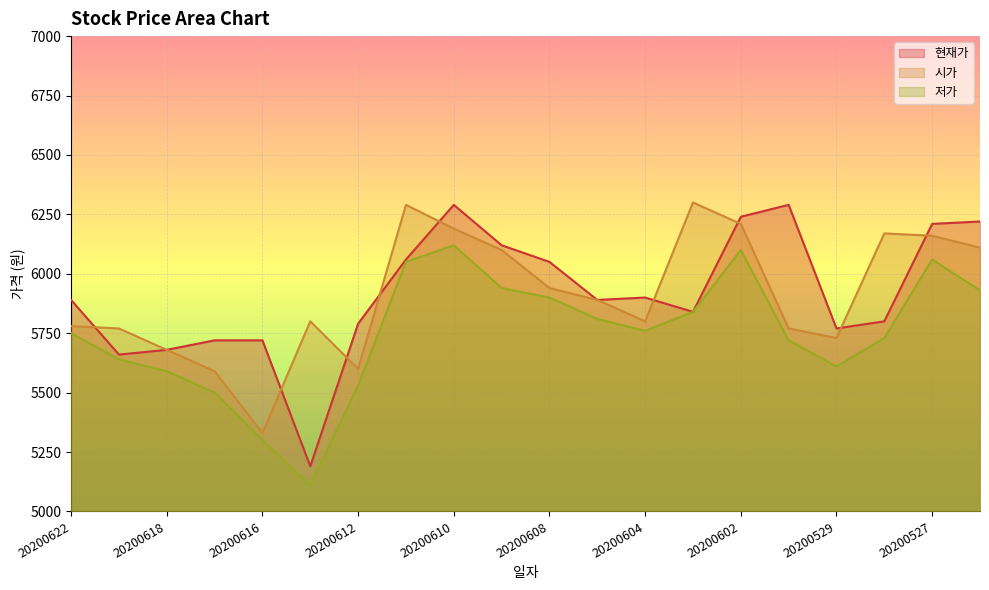

Reading left to right, what are all the values shown in this chart?

현재가: 5890	5660	5680	5720	5720	5190	5790	6060	6290	6120	6050	5890	5900	5840	6240	6290	5770	5800	6210	6220
시가: 5780	5770	5680	5590	5330	5800	5600	6290	6190	6100	5940	5890	5800	6300	6210	5770	5730	6170	6160	6110
저가: 5750	5640	5590	5500	5300	5110	5530	6050	6120	5940	5900	5810	5760	5840	6100	5720	5610	5730	6060	5930